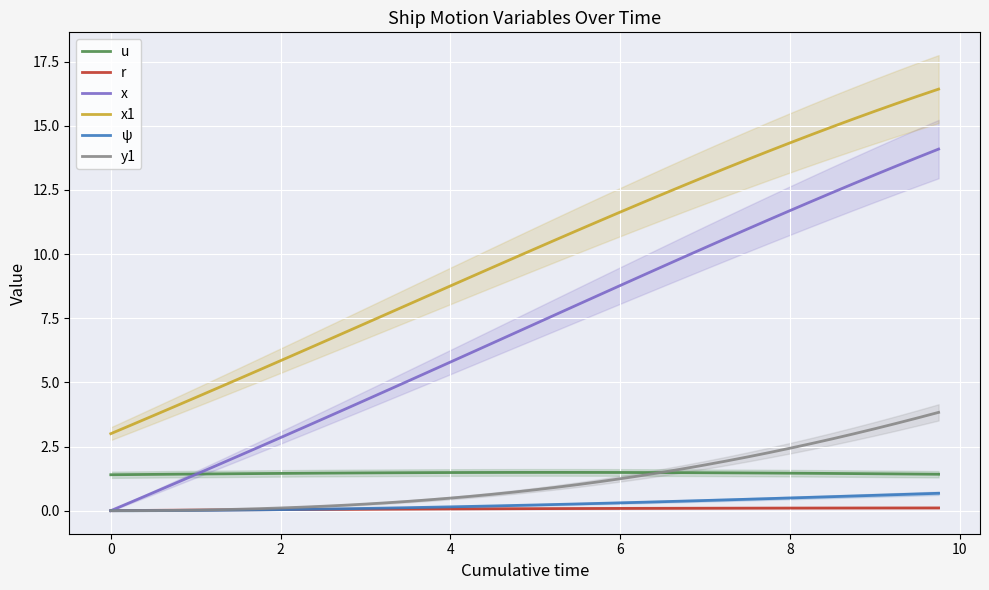

True or false: u and r cross at least once.

False